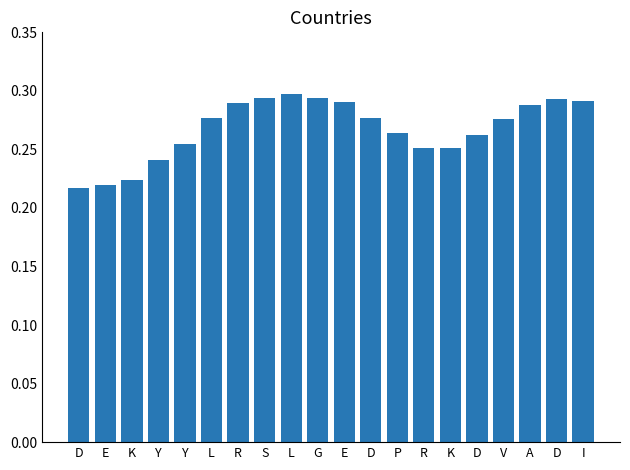

The value at I is 0.3. True or false?

True